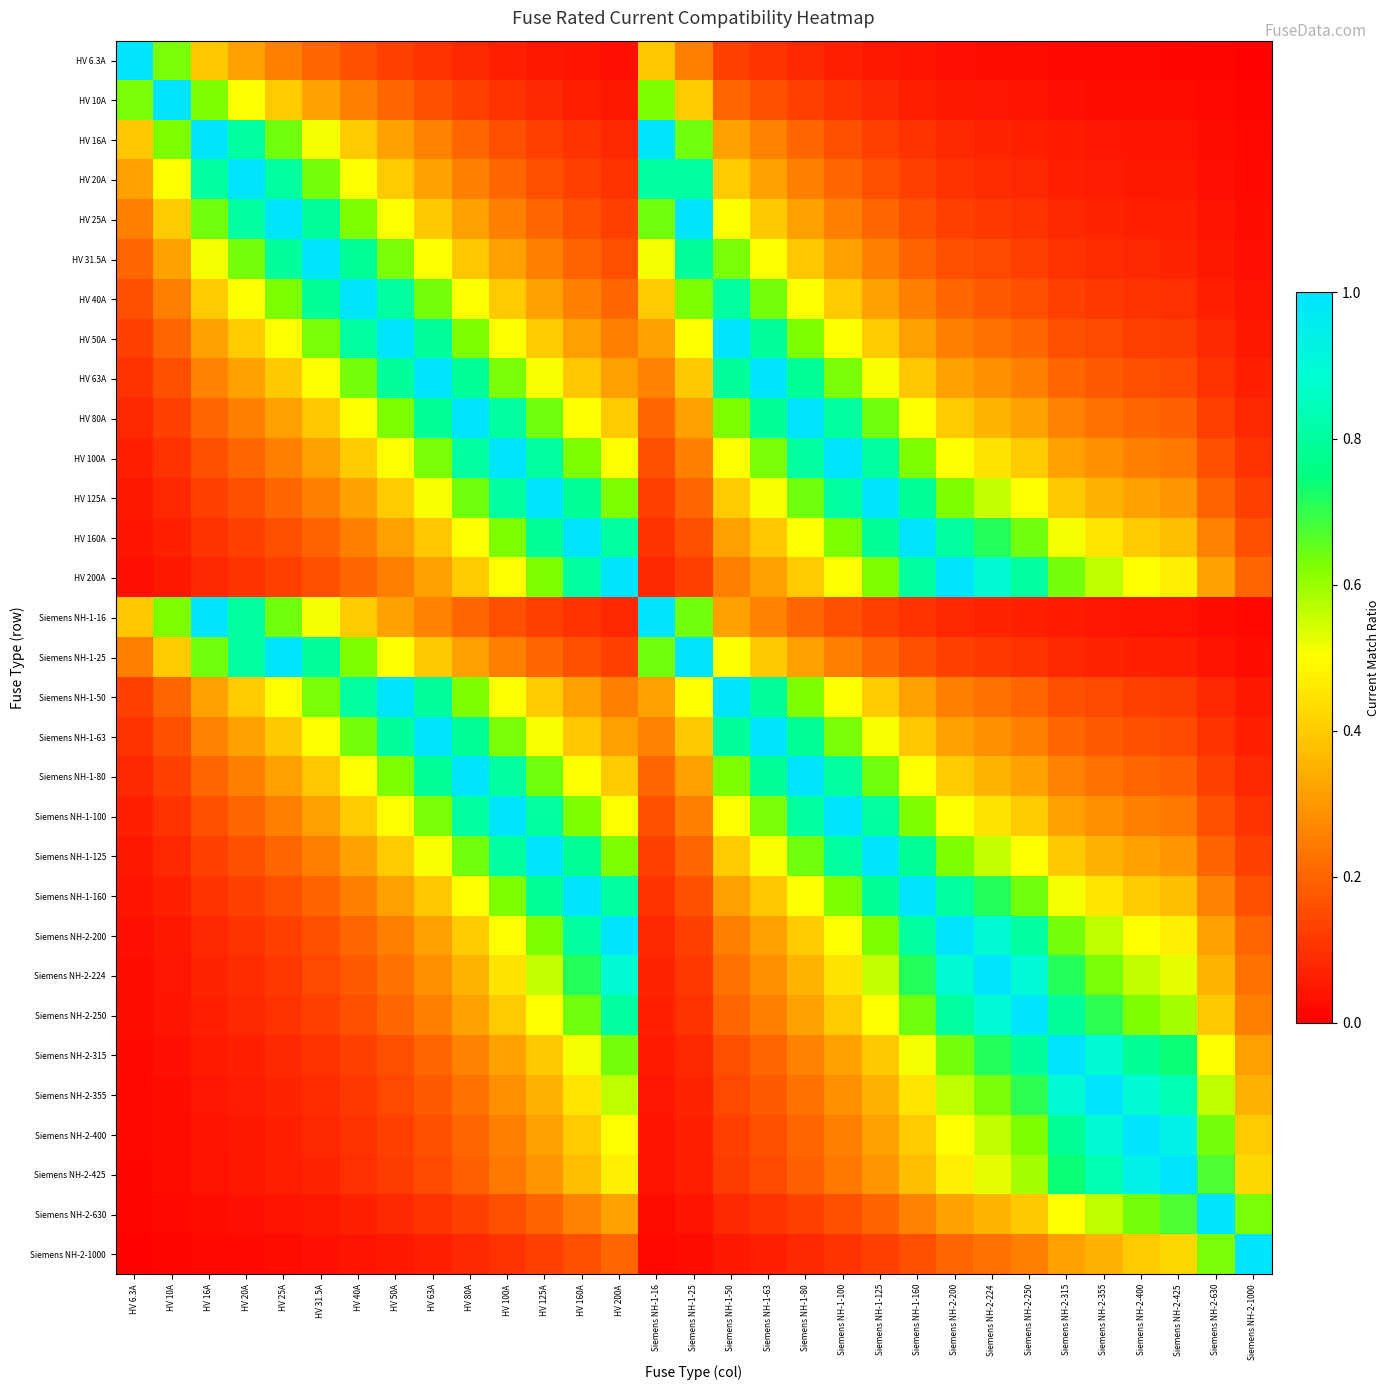

How many categories are shown in the chart?

31